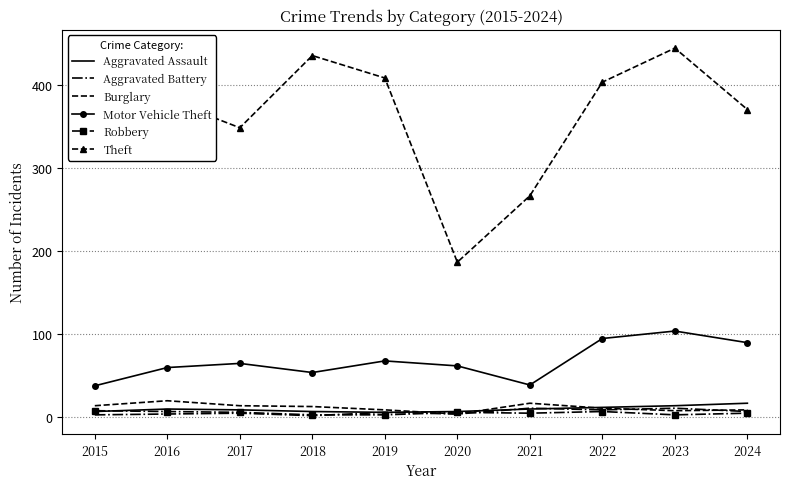

What is the difference between the maximum and second lowest values in the Theft series?

178